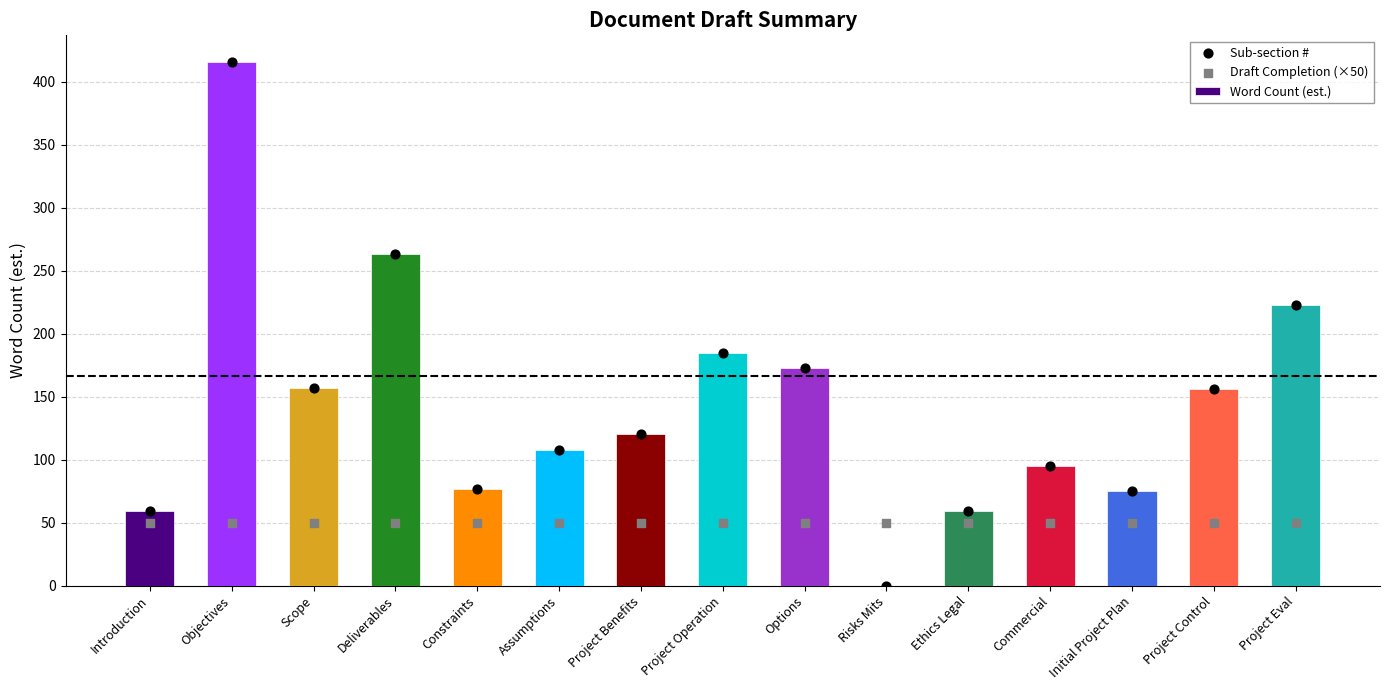

Which series contains the lowest Y value?

Word Count (est.)